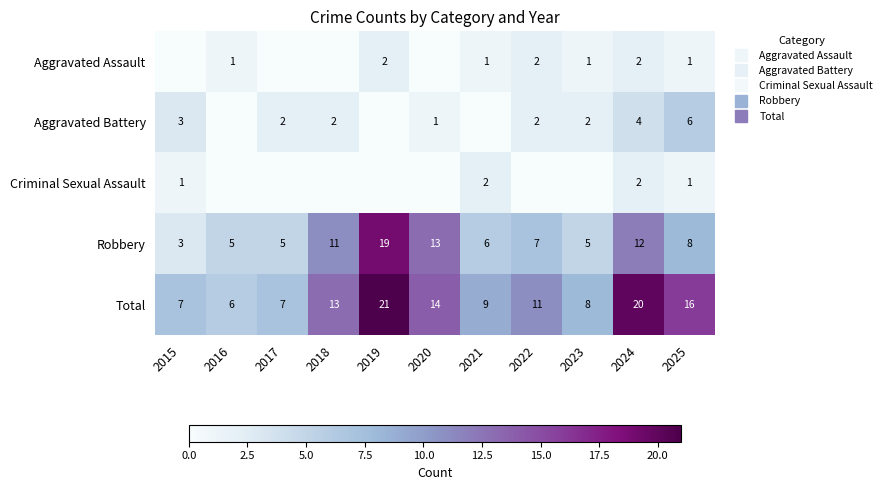

Rank the series by their maximum value, from lowest to highest.

Aggravated Assault, Criminal Sexual Assault, Aggravated Battery, Robbery, Total